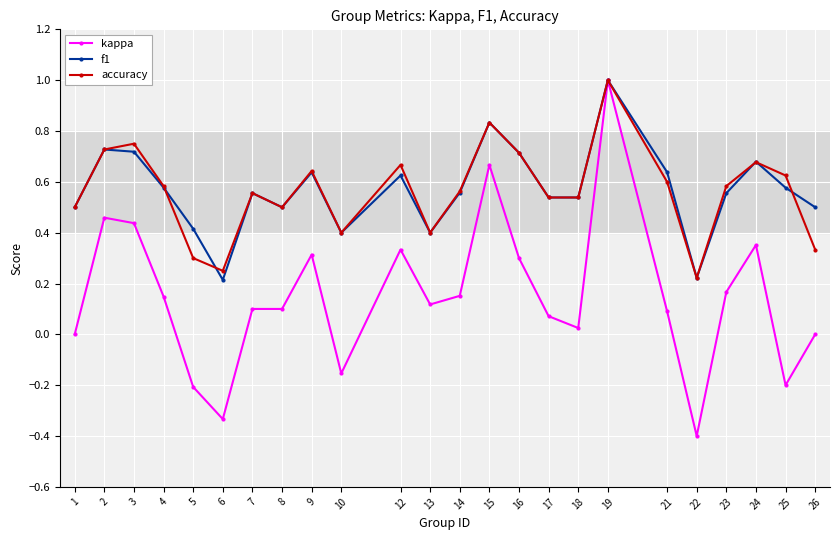

The value of f1 at 21 is 0.6. True or false?

True